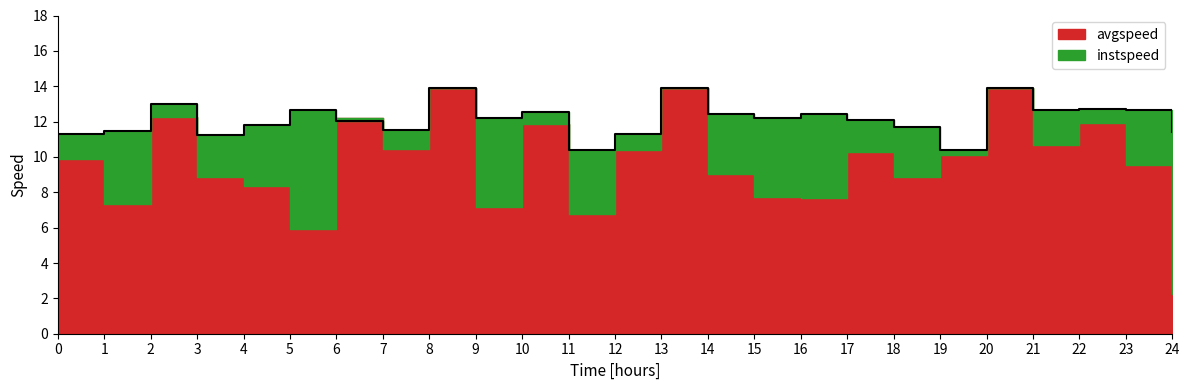

What is the average value?

12.2